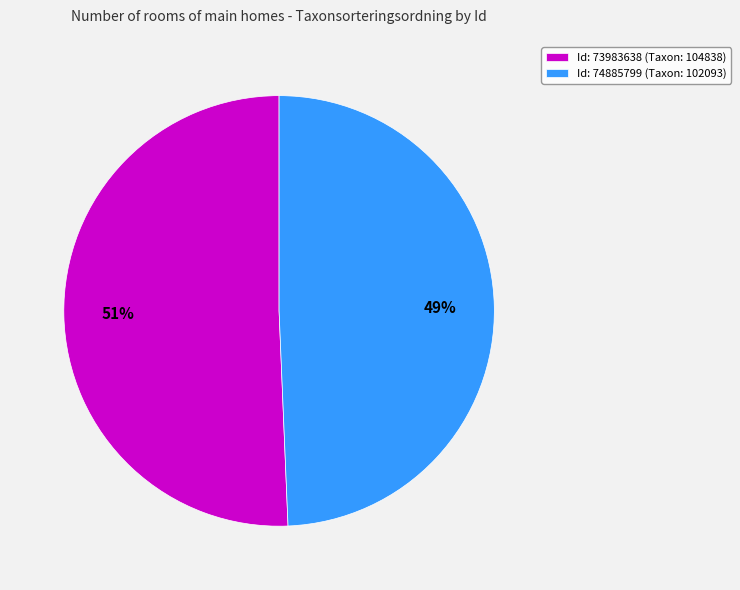

Do Id: 74885799 (Taxon: 102093) and Id: 73983638 (Taxon: 104838) together represent more than half of the pie?

Yes